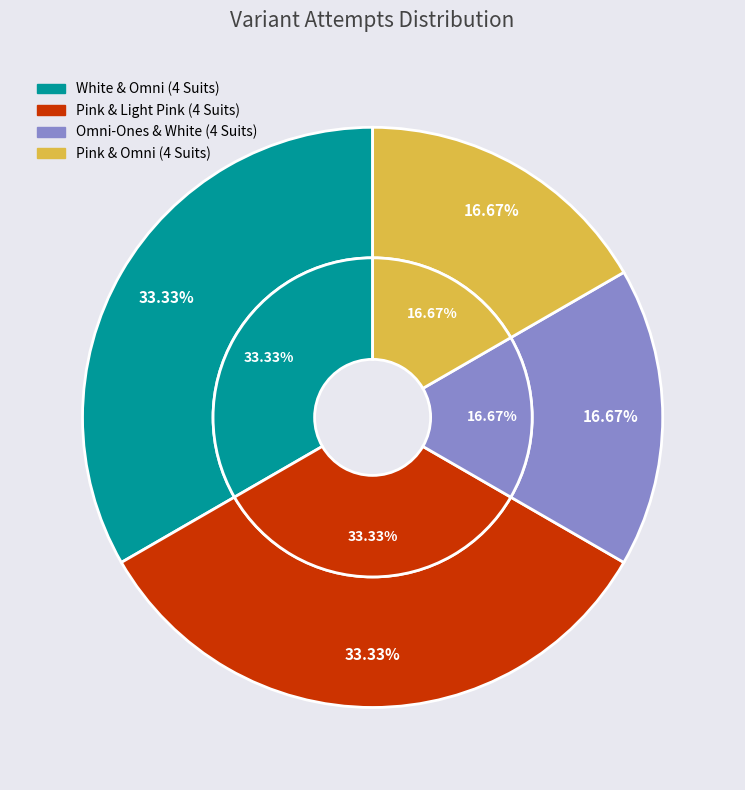

To the nearest percent, what is the average slice percentage?

25%